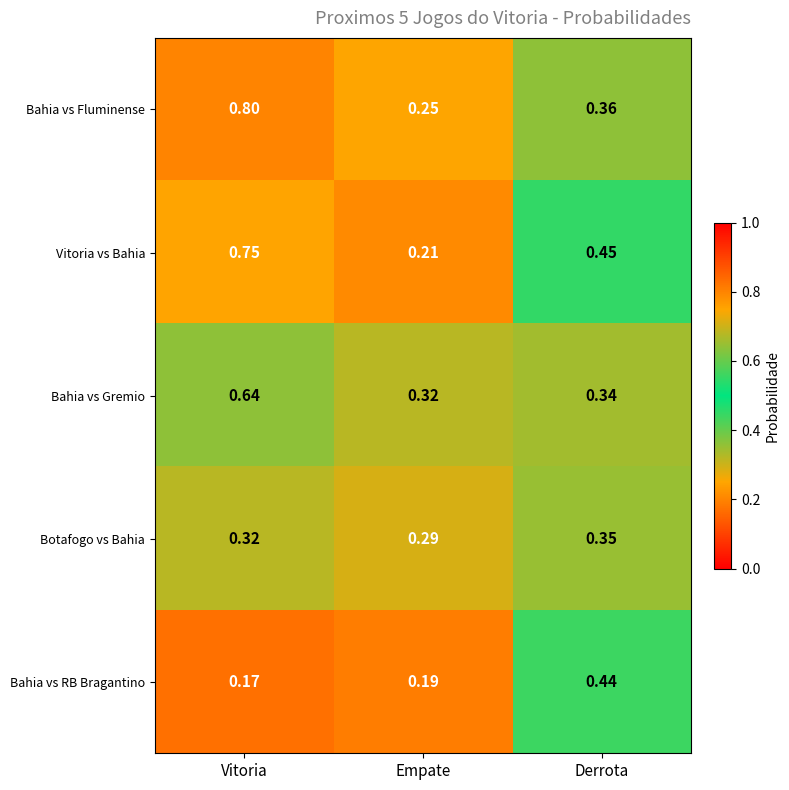

At which label does Bahia vs RB Bragantino reach its minimum?

Vitoria